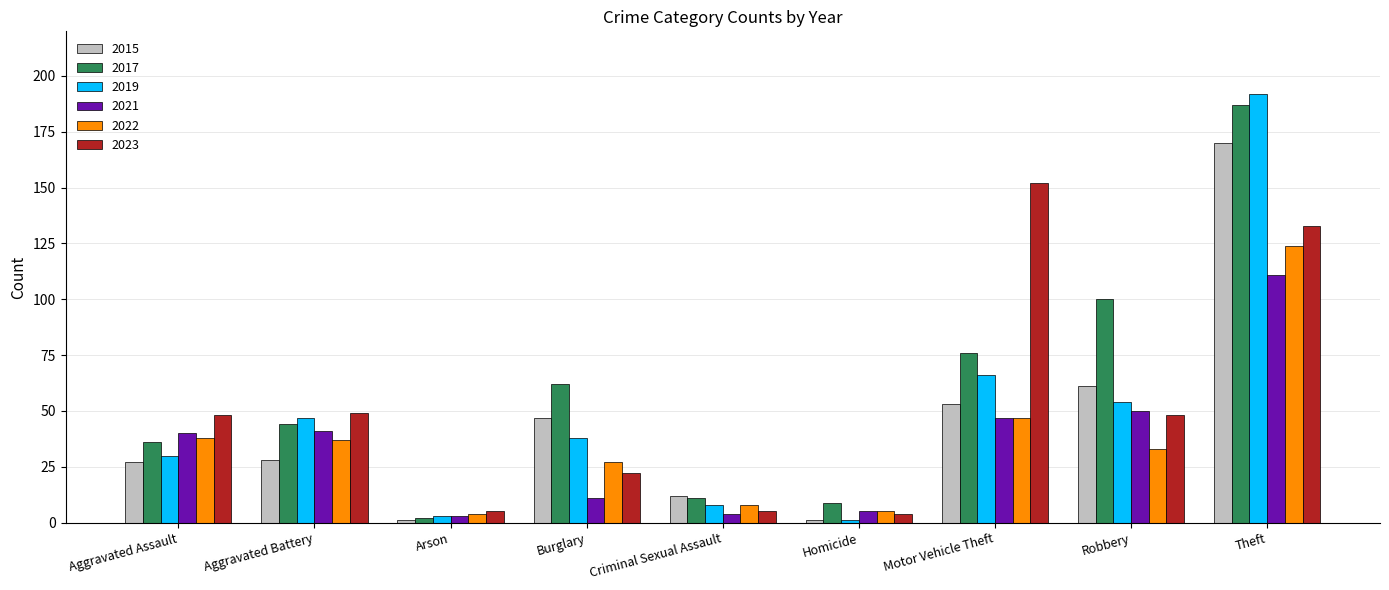

Where is 2022 nearest to the value 64?

Motor Vehicle Theft